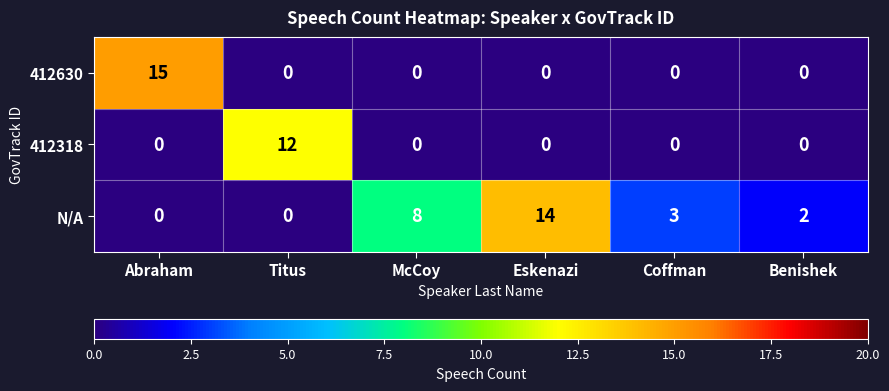

What is the difference between the second highest and minimum values in the N/A series?

8